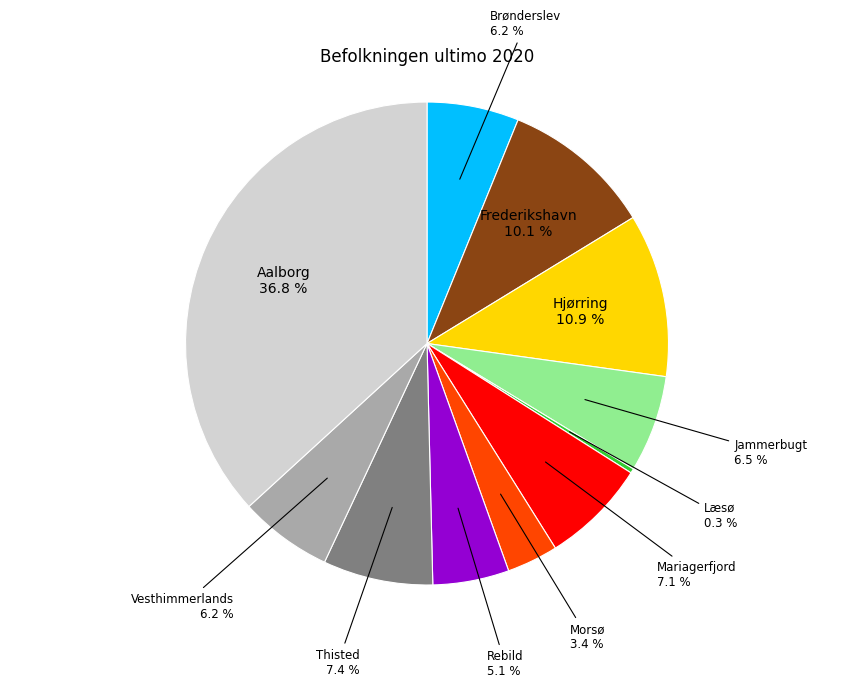

To the nearest percent, what is the difference between the largest and smallest slice percentages?

36%